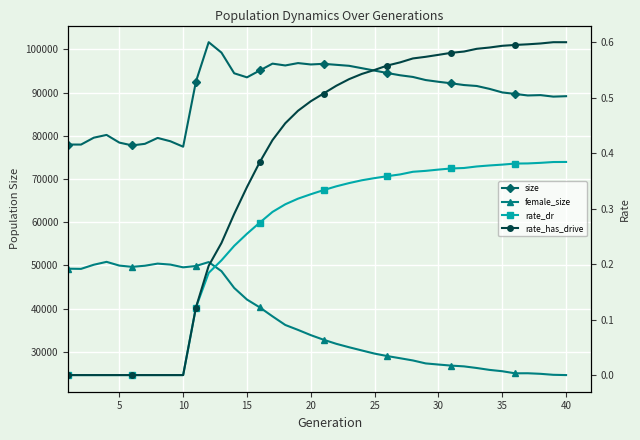

The rate_dr series shows 0.5 at 34. True or false?

False